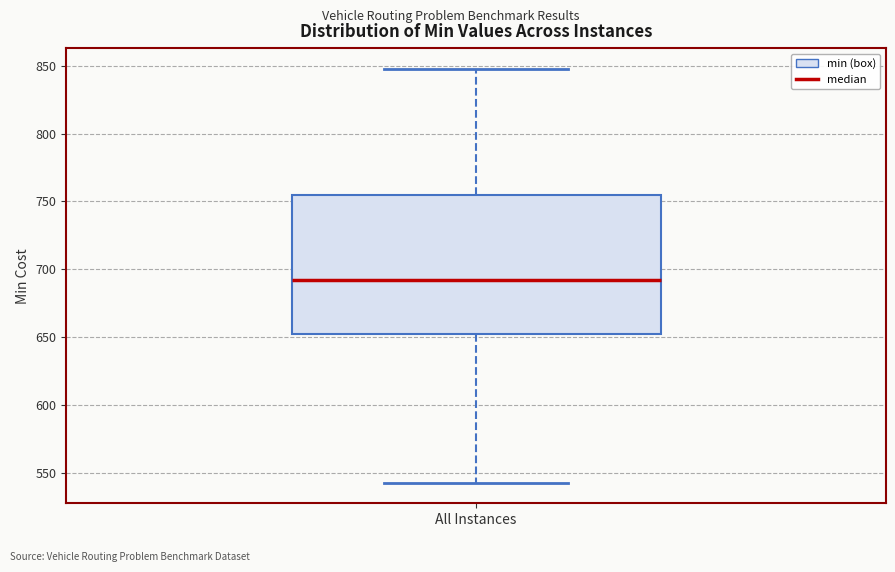

Read this box plot against the y-axis: the position of the median line, the range covered by the box, and the ends of both whiskers. The values are not printed on the chart, so give them approximately, as read against the axis.

median 690, box 650 to 755, whiskers 545 to 850